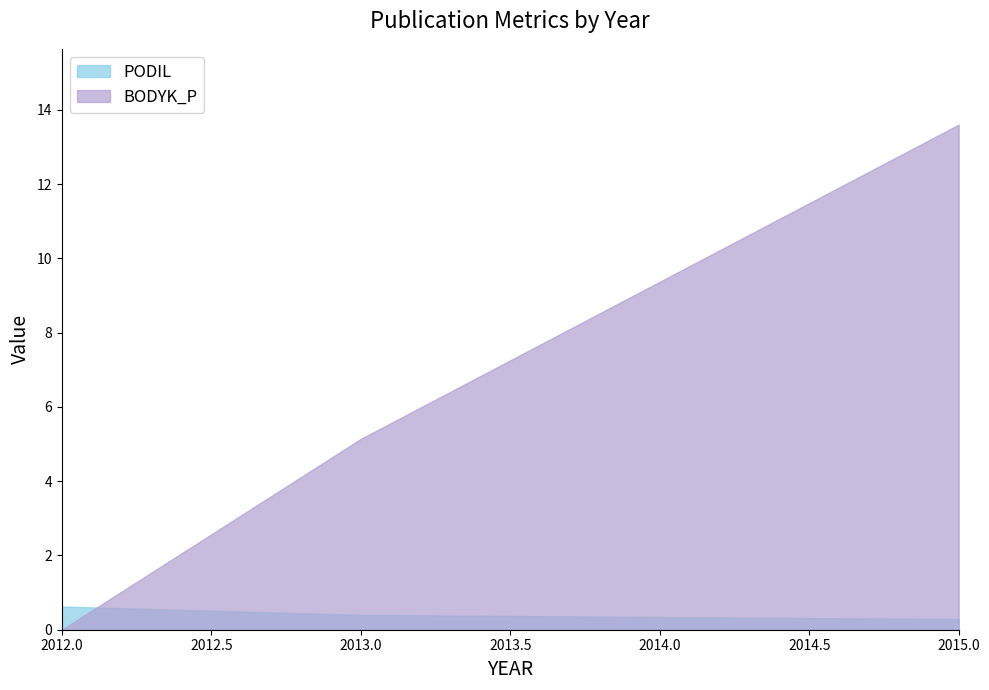

What is the approximate value of PODIL at 2013?

0.4